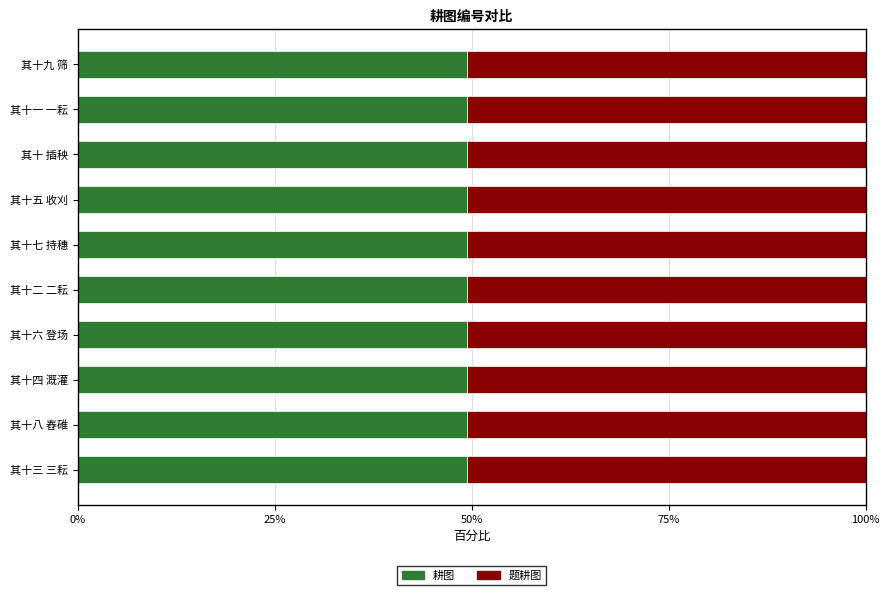

What is the sum of the 耕图 values at 其十八 舂碓 and 其十四 溉灌?

98.7